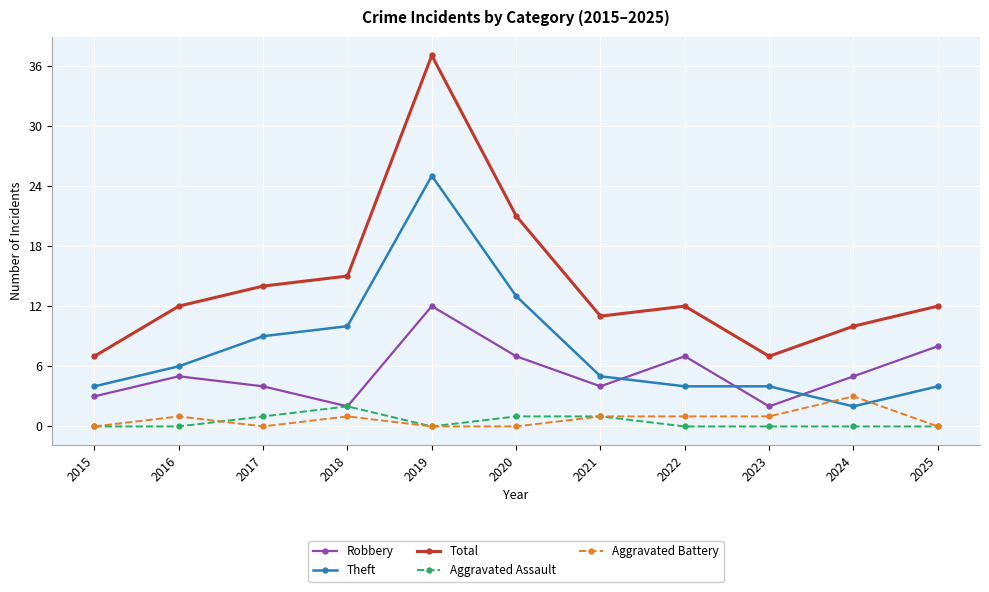

Which category has the highest value in the Aggravated Battery series?

2024